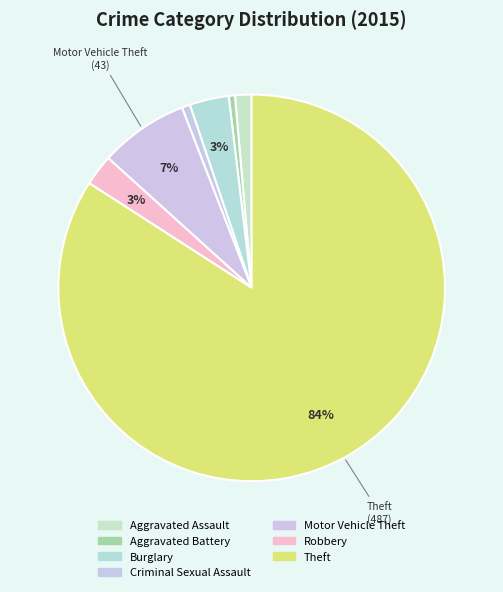

How many slices are in this pie chart?

7